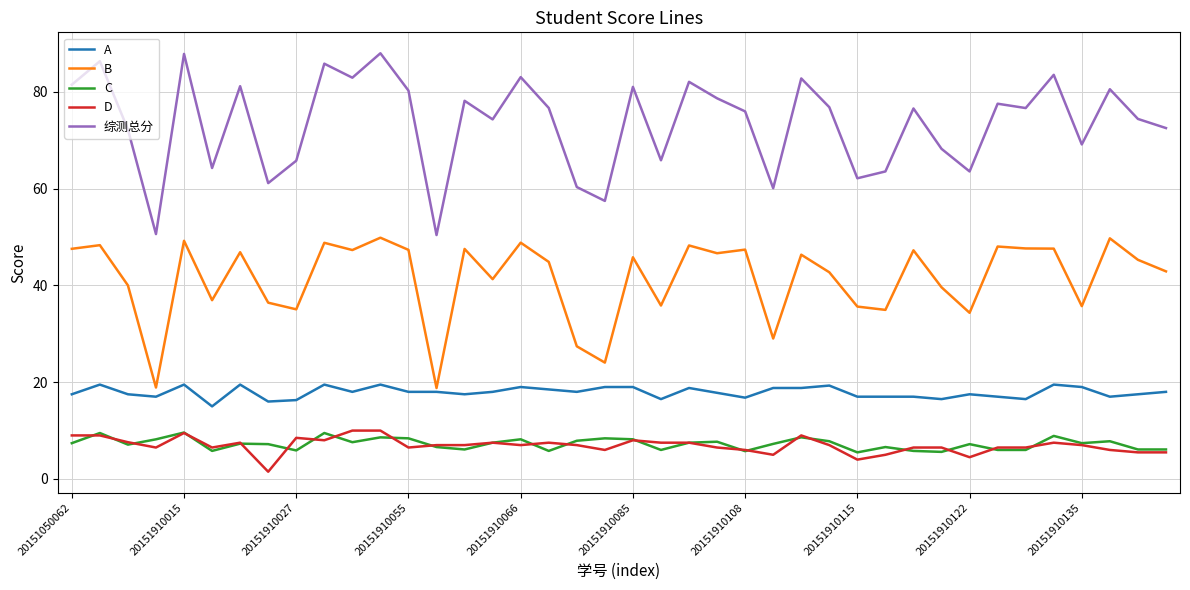

What are all the series names shown in the legend?

A, B, C, D, 综测总分